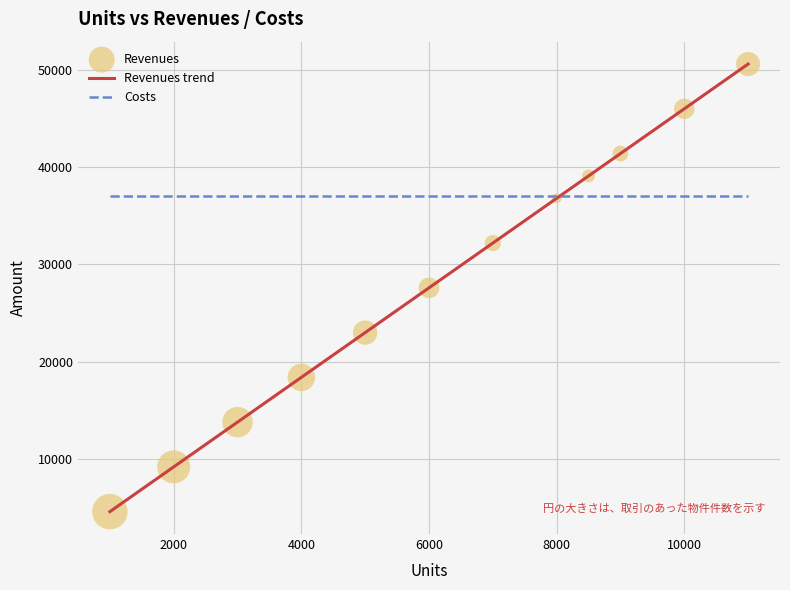

Which series has the widest spread of values?

Revenues trend